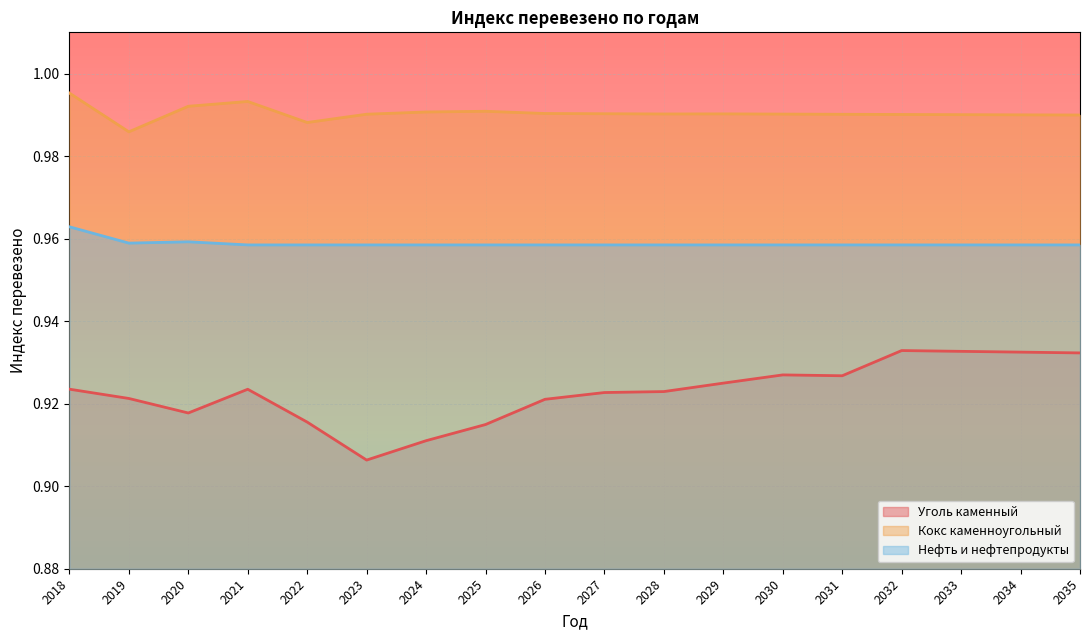

List the labels in order of Нефть и нефтепродукты value, largest first.

2018, 2020, 2019, 2021, 2022, 2023, 2024, 2025, 2026, 2027, 2028, 2029, 2030, 2031, 2032, 2033, 2034, 2035